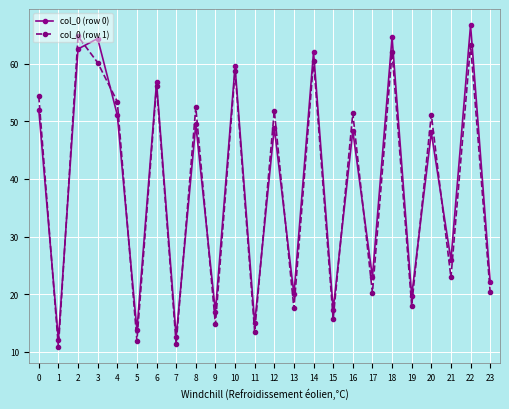

What is the difference between the maximum and minimum values in the col_0 (row 1) series?

54.0